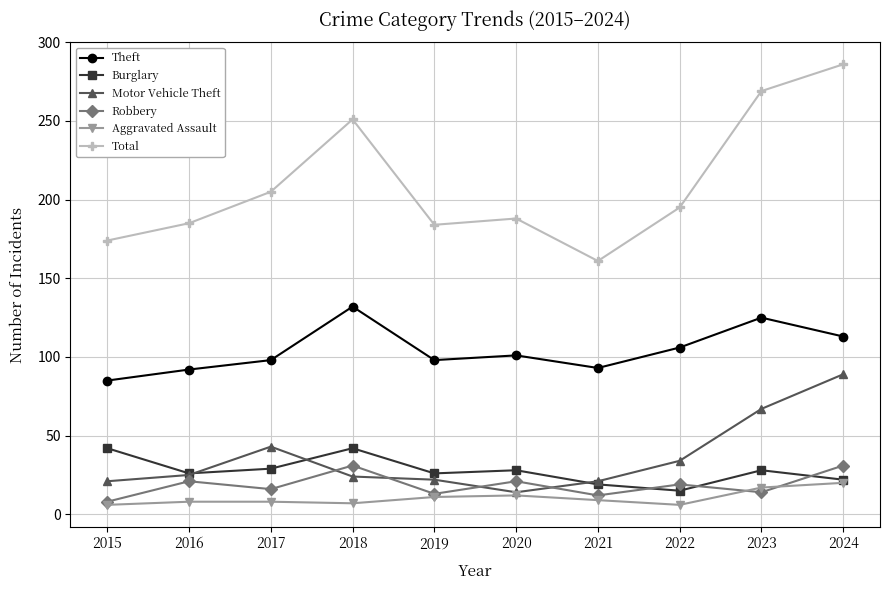

What is the average value of the Total series?

210